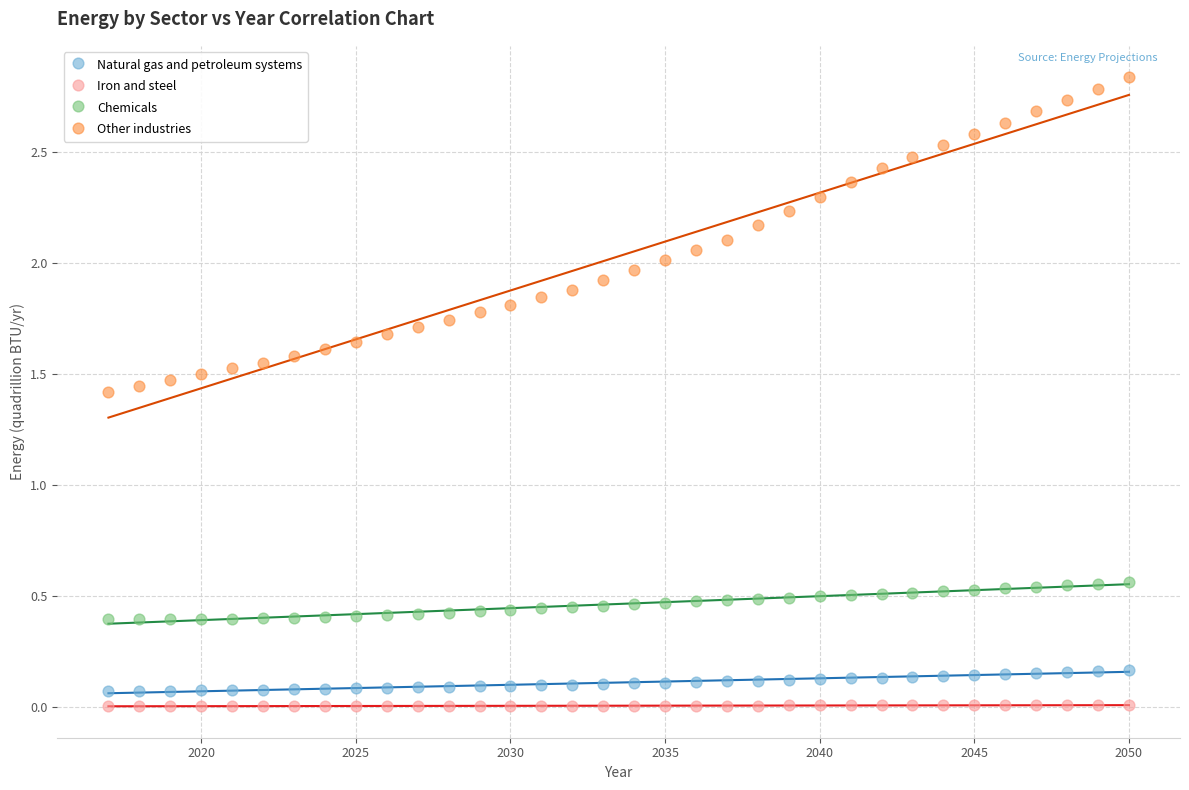

Which series reaches the maximum Y coordinate?

Other industries